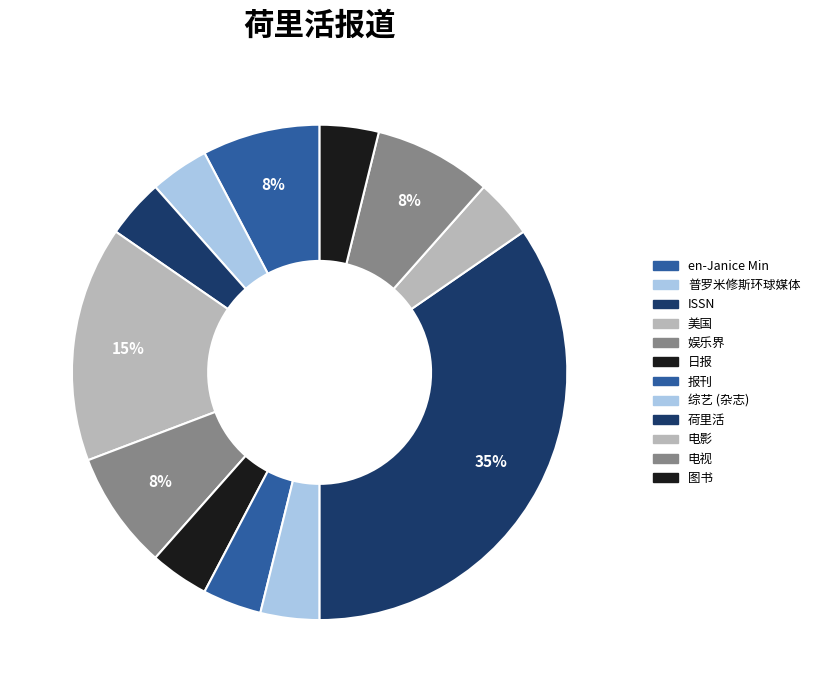

How many slices are in this pie chart?

12